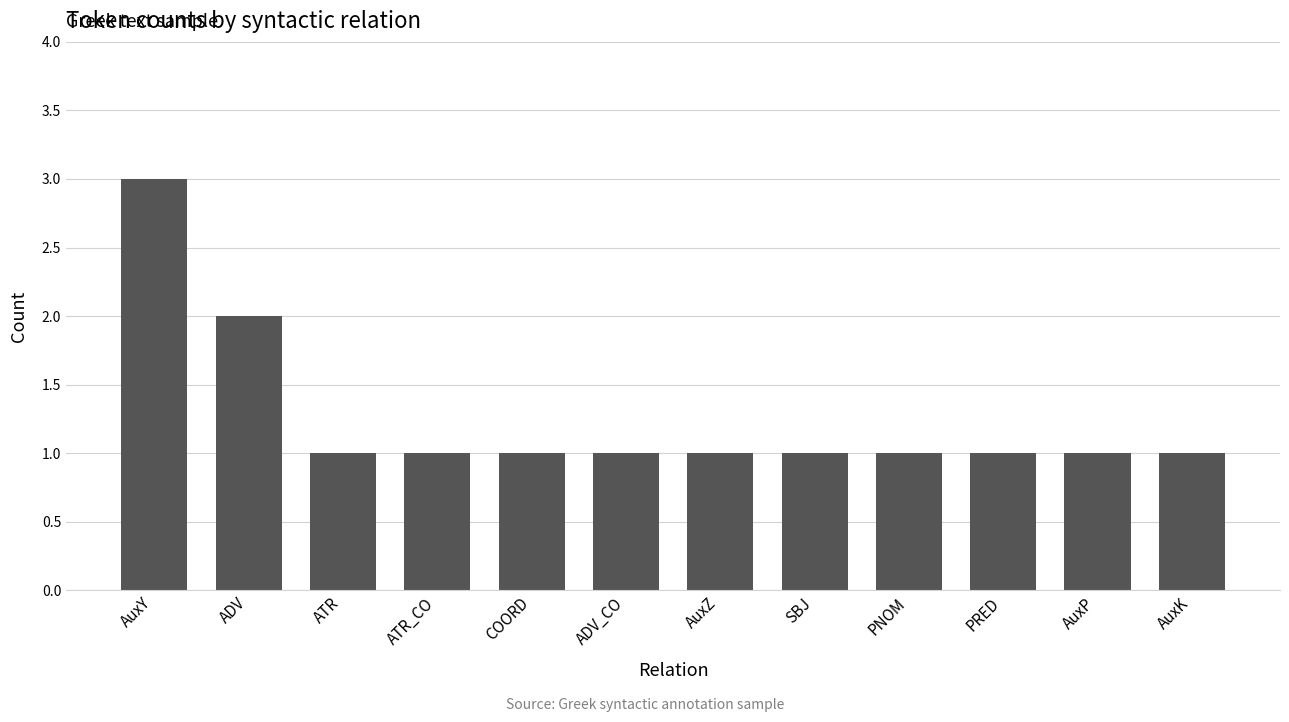

What is the label of the 6th bar from the right?

AuxZ